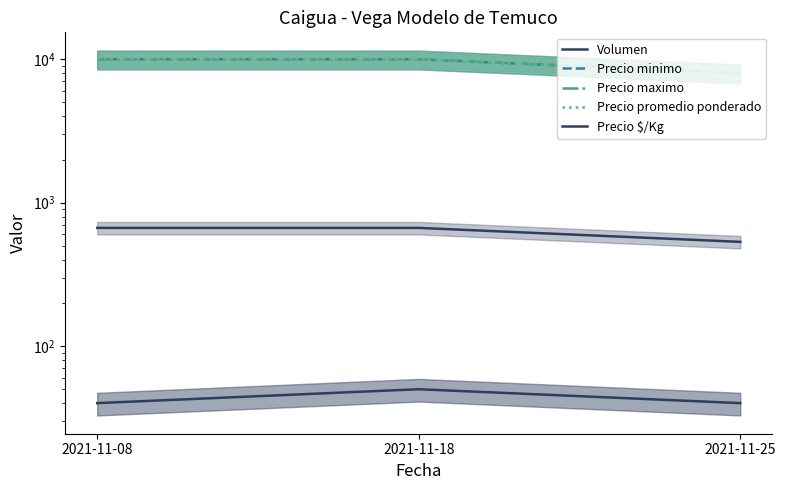

What is the minimum value shown in the chart?

40